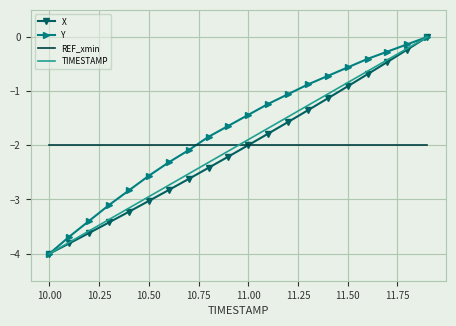

What is the minimum value for REF_xmin?

-2.0